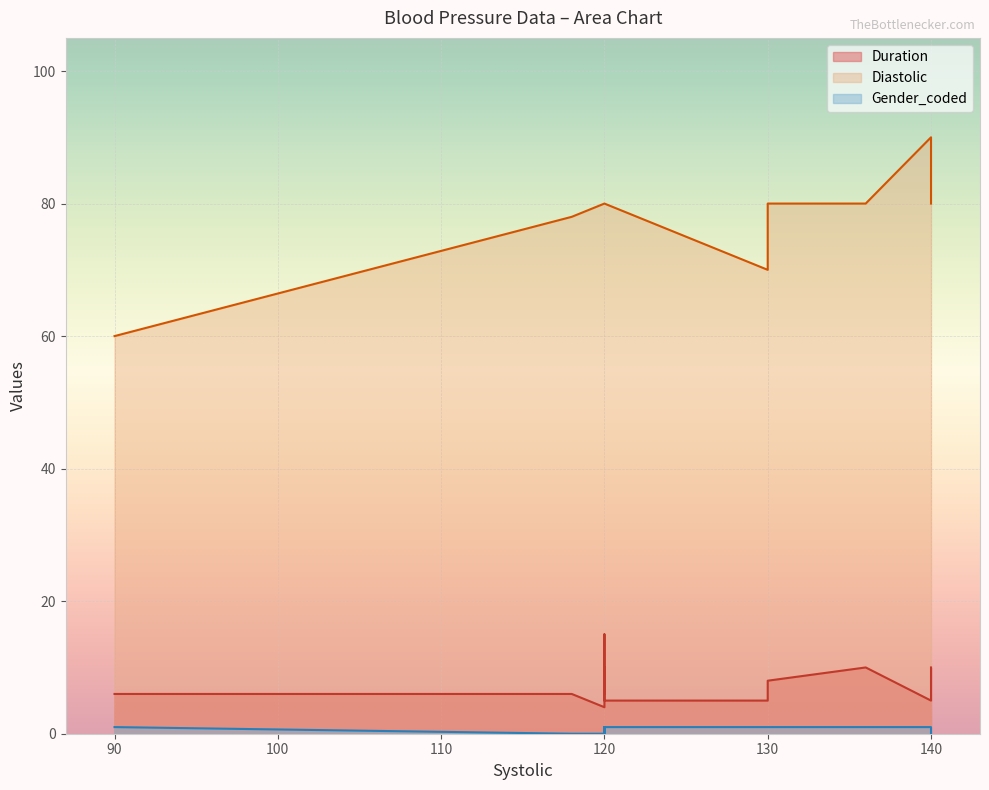

How many data points does each series have?

13